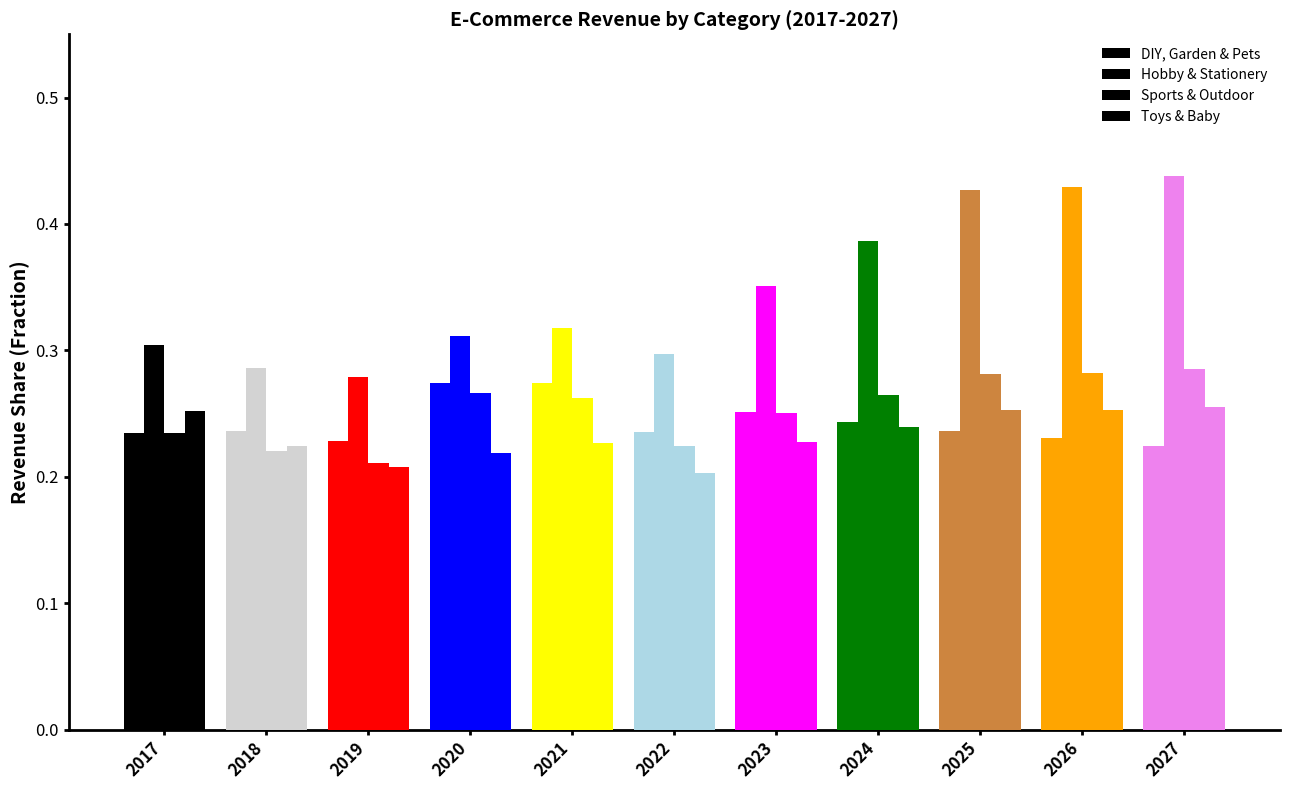

At 2023, list the series in order from largest to smallest.

Hobby & Stationery, DIY, Garden & Pets, Sports & Outdoor, Toys & Baby